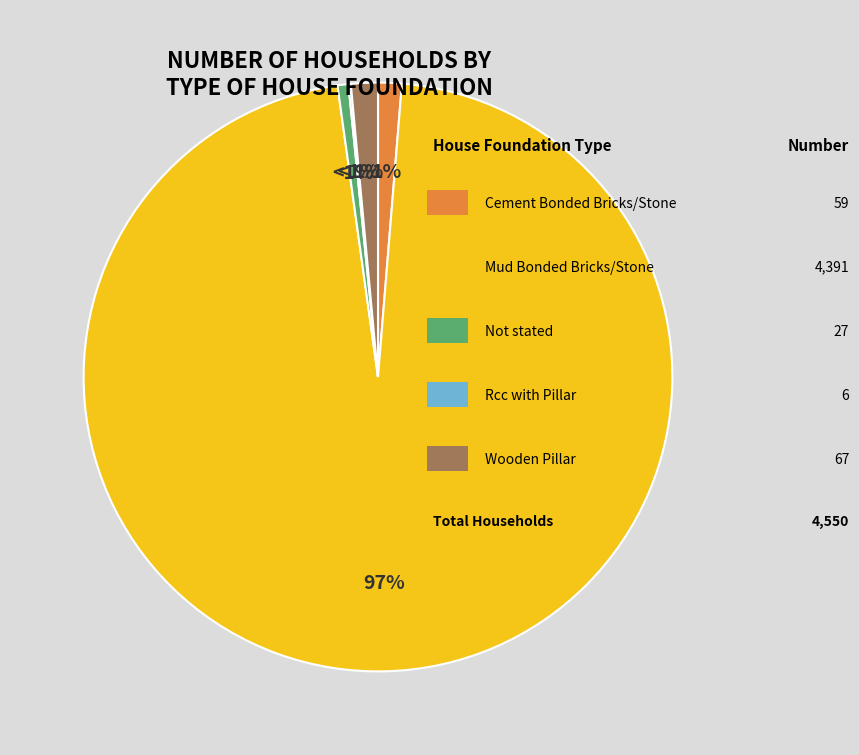

Which slice is the largest?

Mud Bonded Bricks/Stone